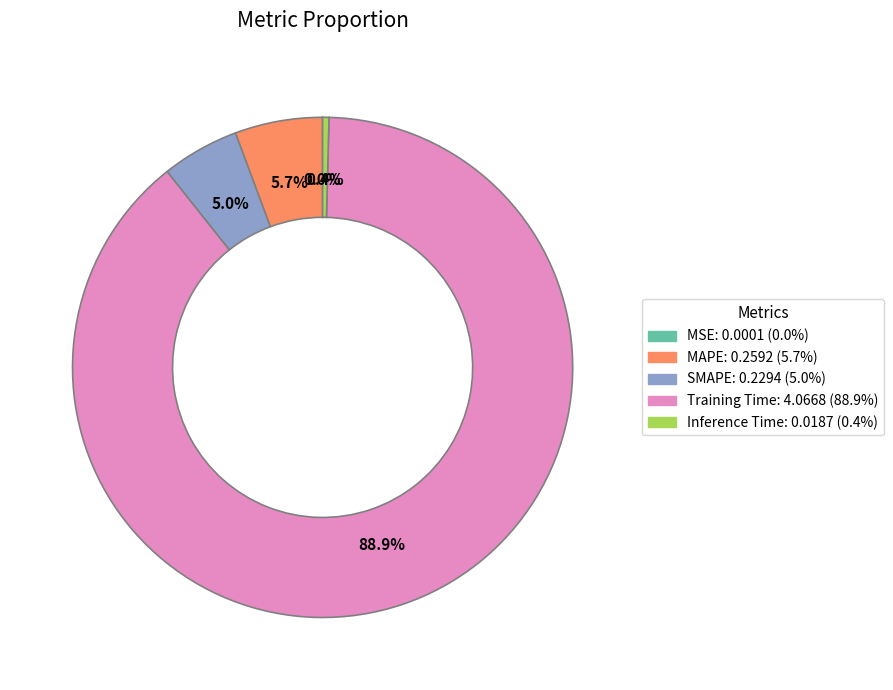

To the nearest percent, what is the difference between the largest and smallest slice percentages?

89%